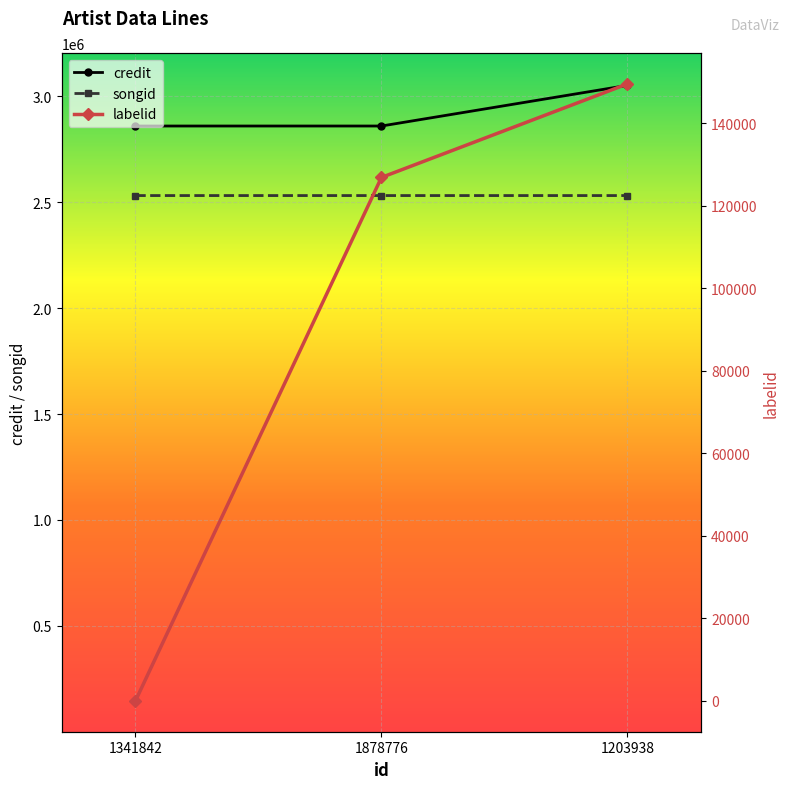

True or false: labelid has a value of 126816 at 1878776.

True